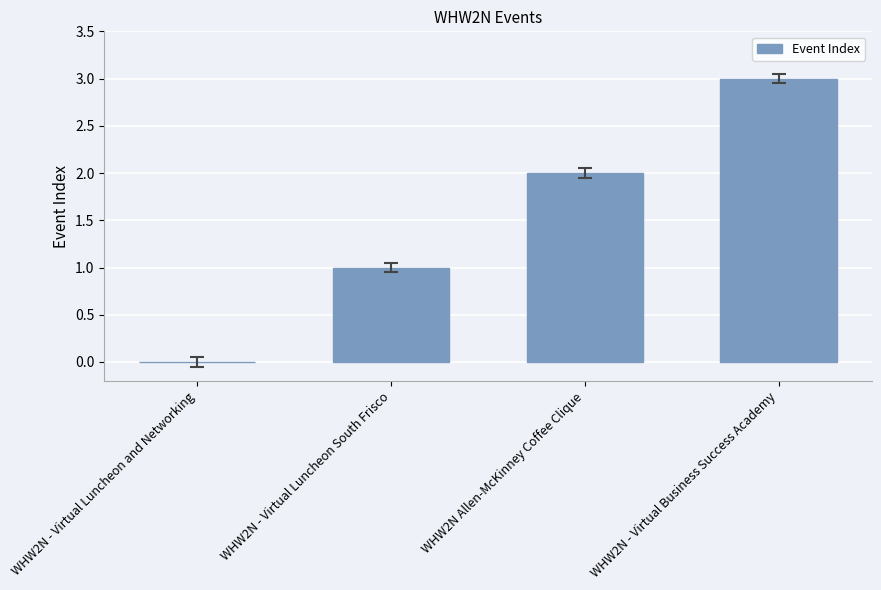

How many distinct data groups are displayed?

1